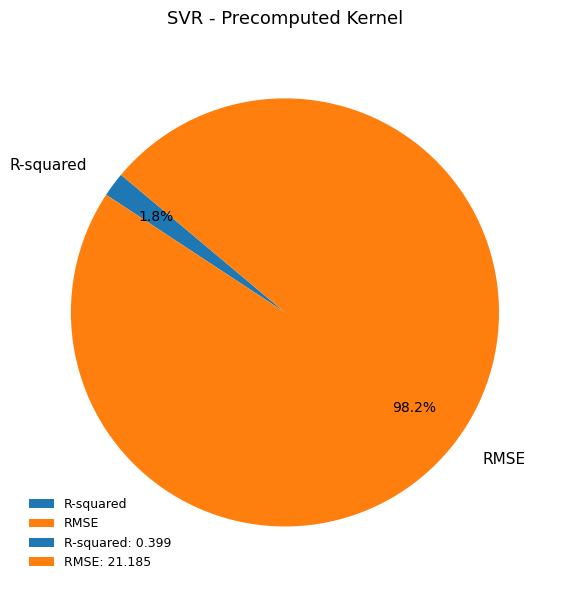

What percentage is NOT represented by R-squared?

98.2%